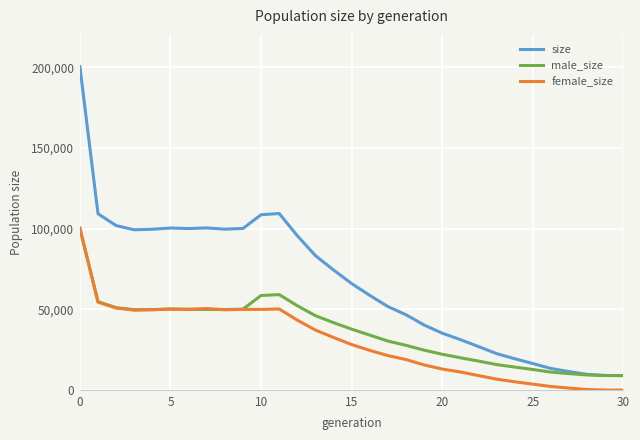

Which series has the widest spread of values?

size